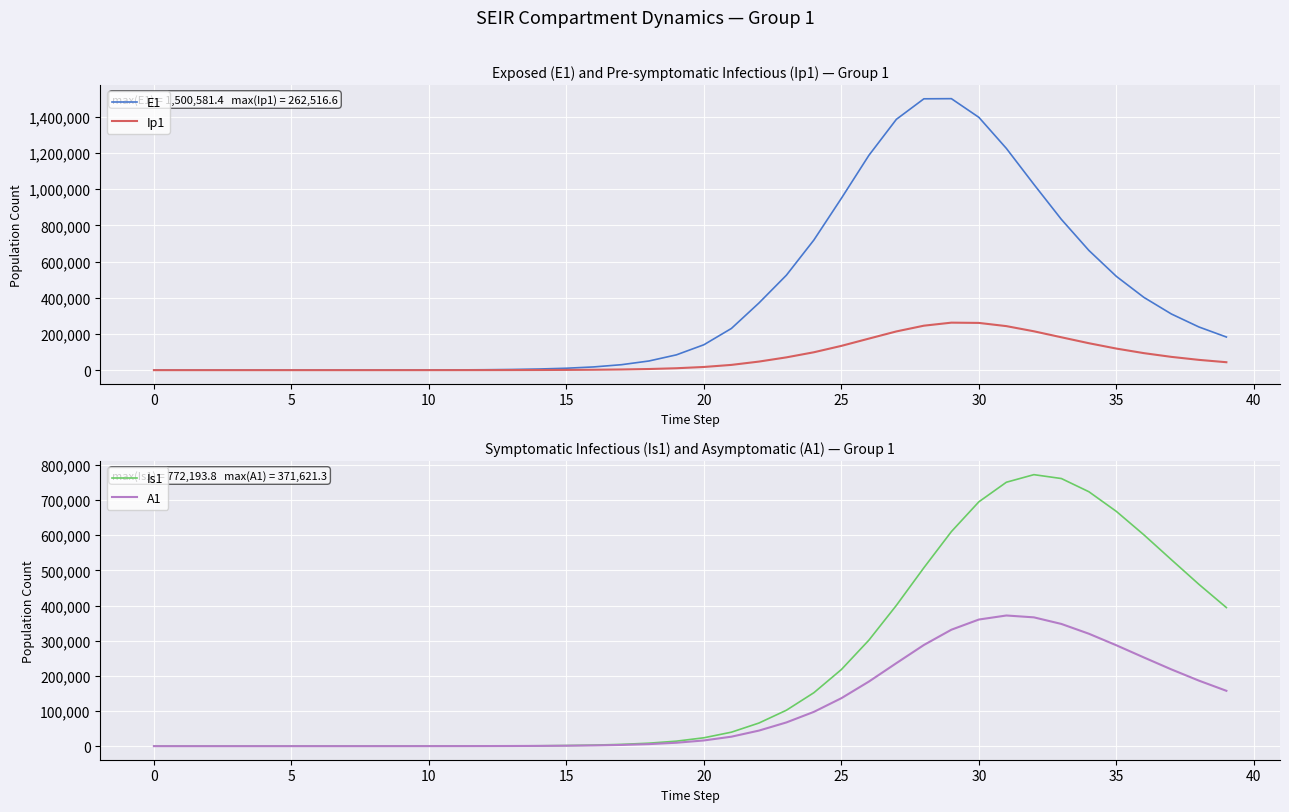

Which series has the largest total across all categories?

E1